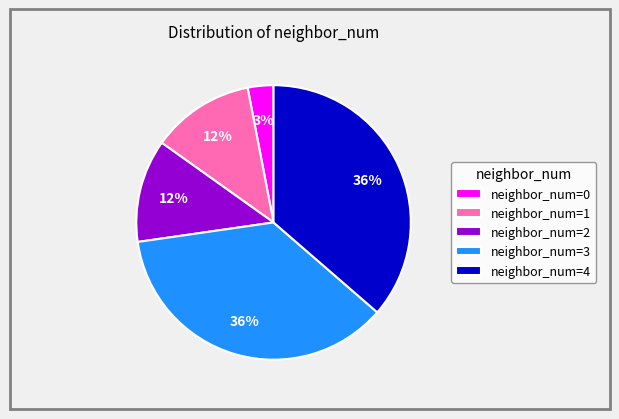

Which has a higher value, neighbor_num=4 or neighbor_num=0?

neighbor_num=4